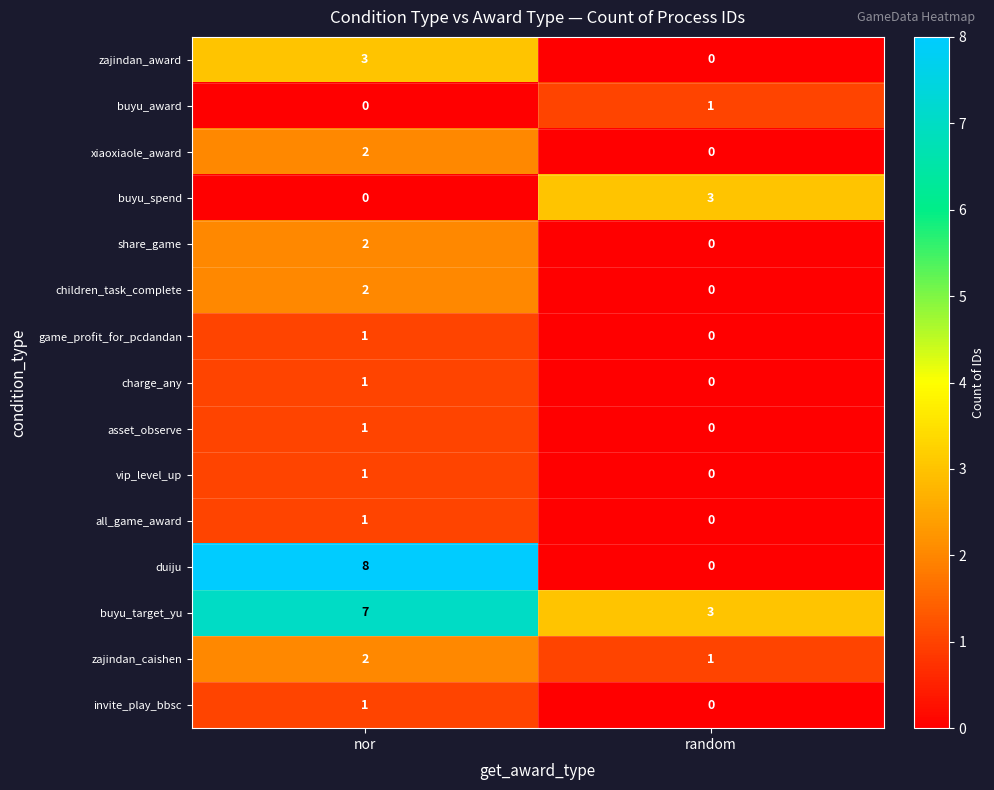

What is the maximum value shown in the chart?

8